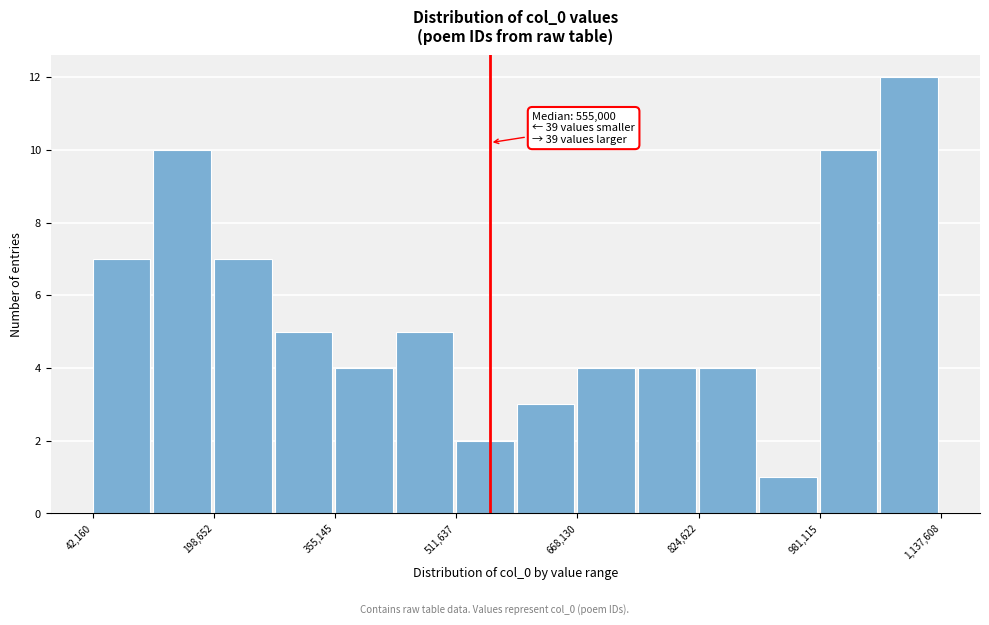

Read against the x-axis, roughly where is the centre of the tallest bar?

1100000